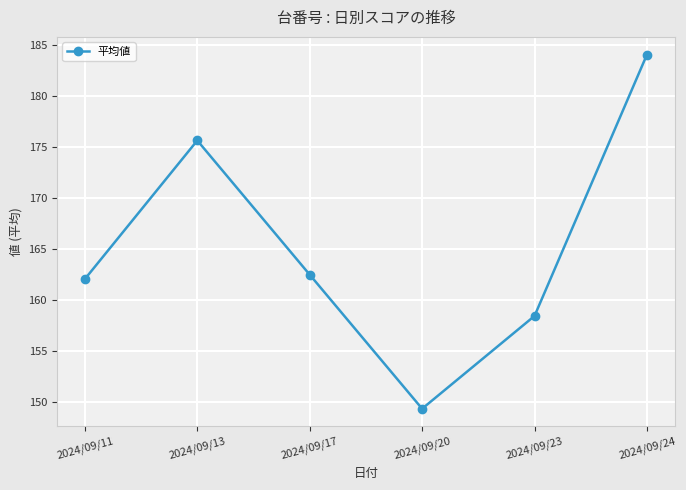

List the labels in order of value, largest first.

2024/09/24, 2024/09/13, 2024/09/17, 2024/09/11, 2024/09/23, 2024/09/20